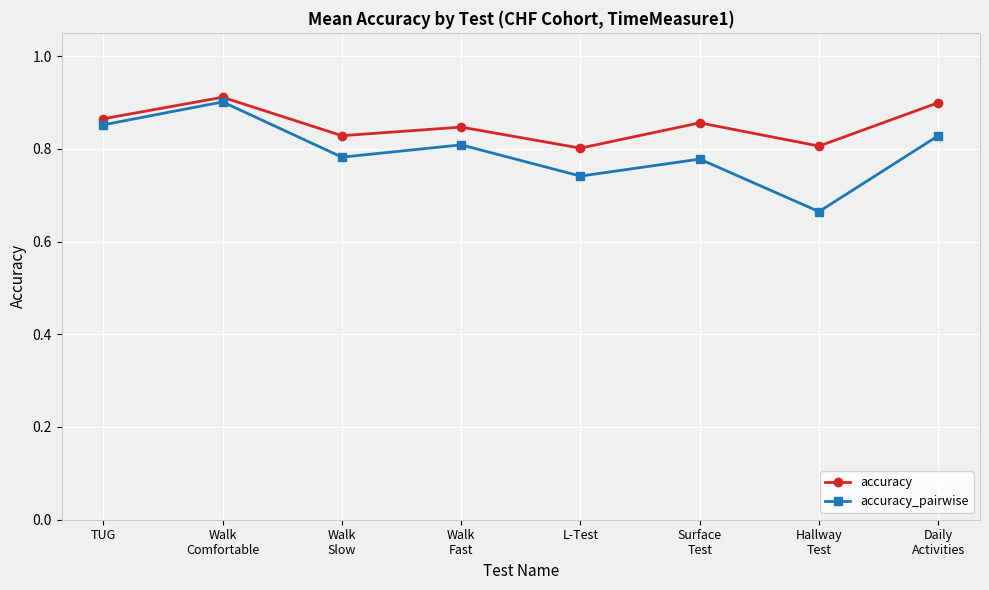

Rank the series by their average value, from lowest to highest.

accuracy_pairwise, accuracy